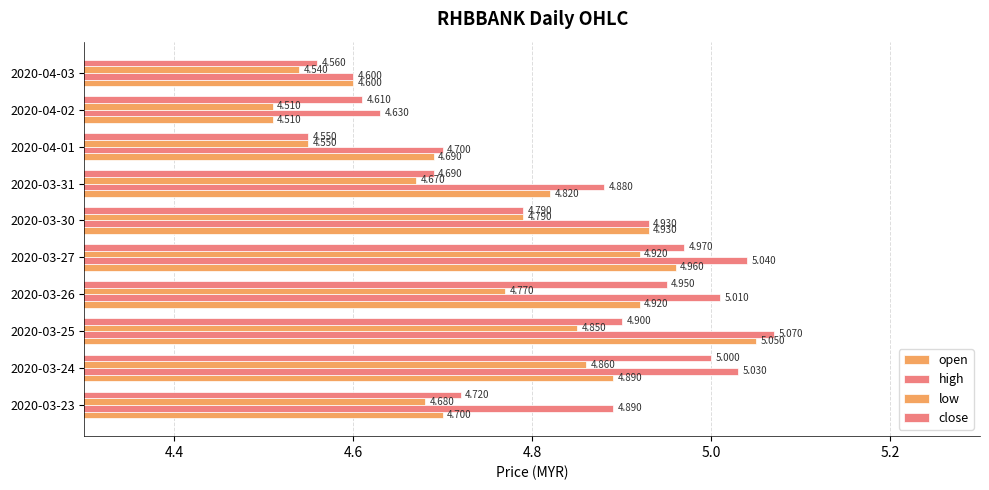

How many series are shown in this chart?

4